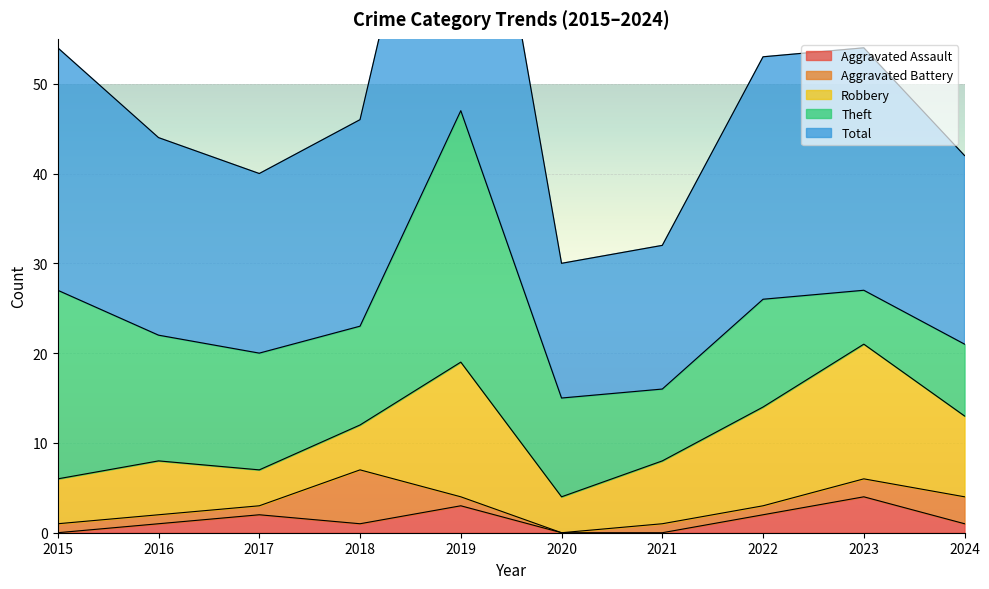

Is it true that Aggravated Battery equals -4 at 2020?

False